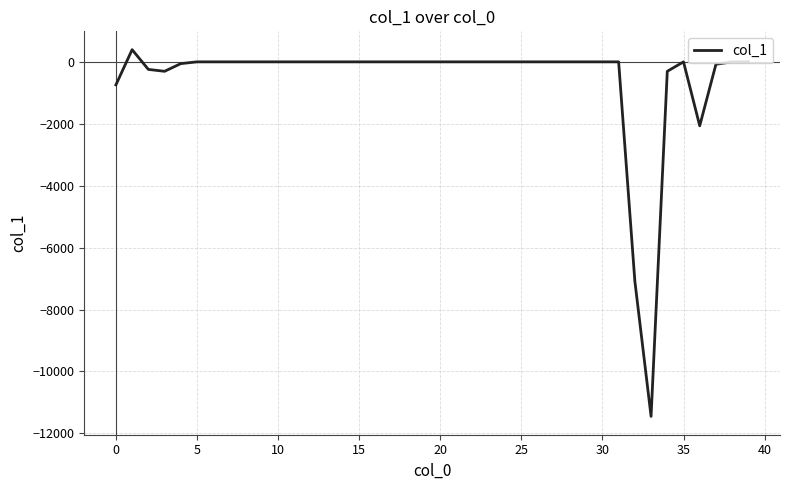

What is the smallest value displayed?

-11449.9